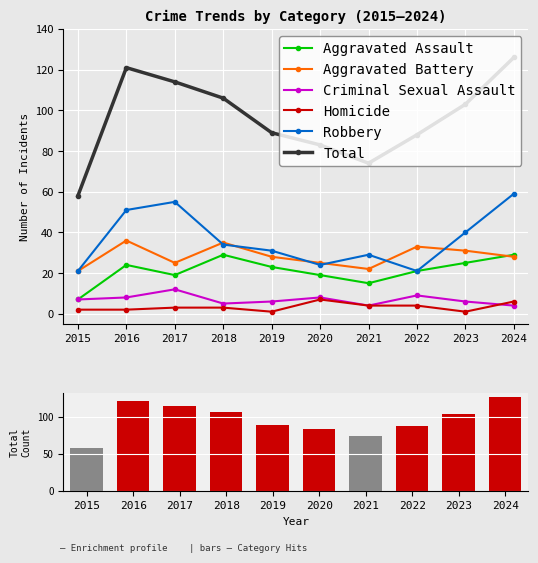

At which label is Aggravated Assault closest to 18?

2017